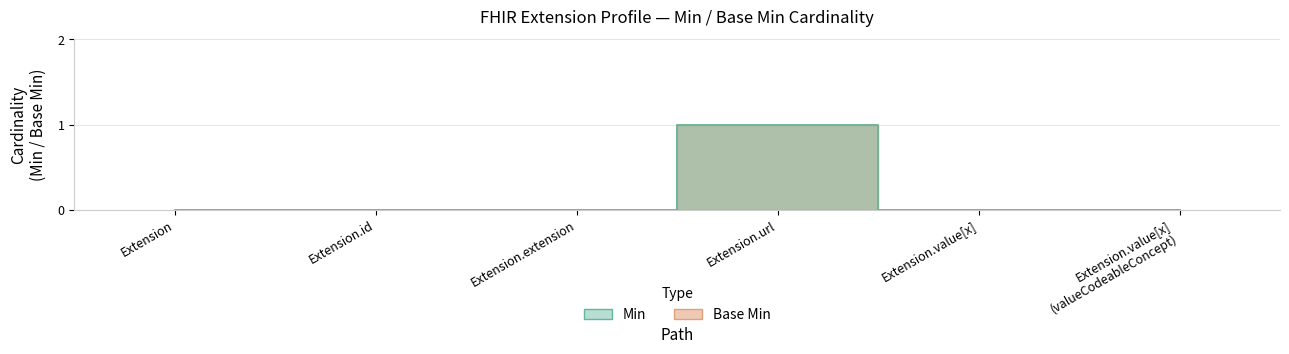

What is the maximum value shown in the chart?

1